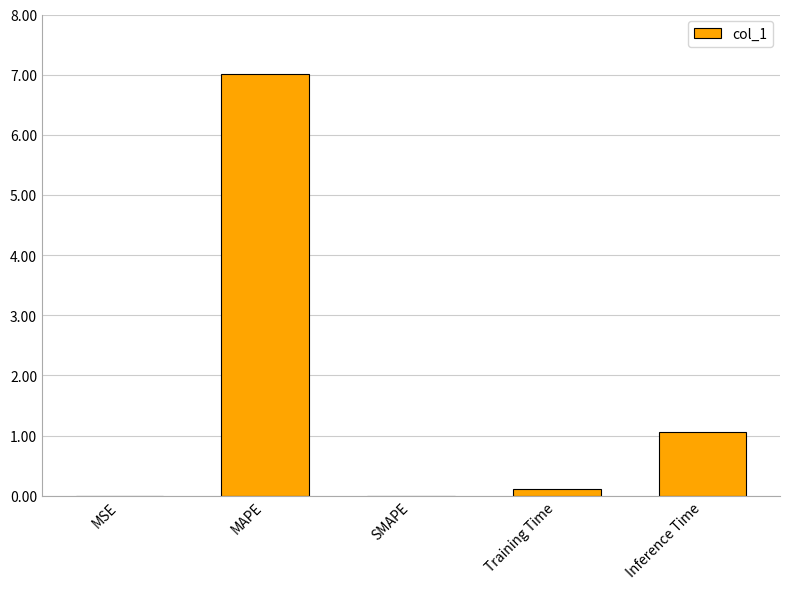

What is the change in value from SMAPE to Inference Time?

+1.1